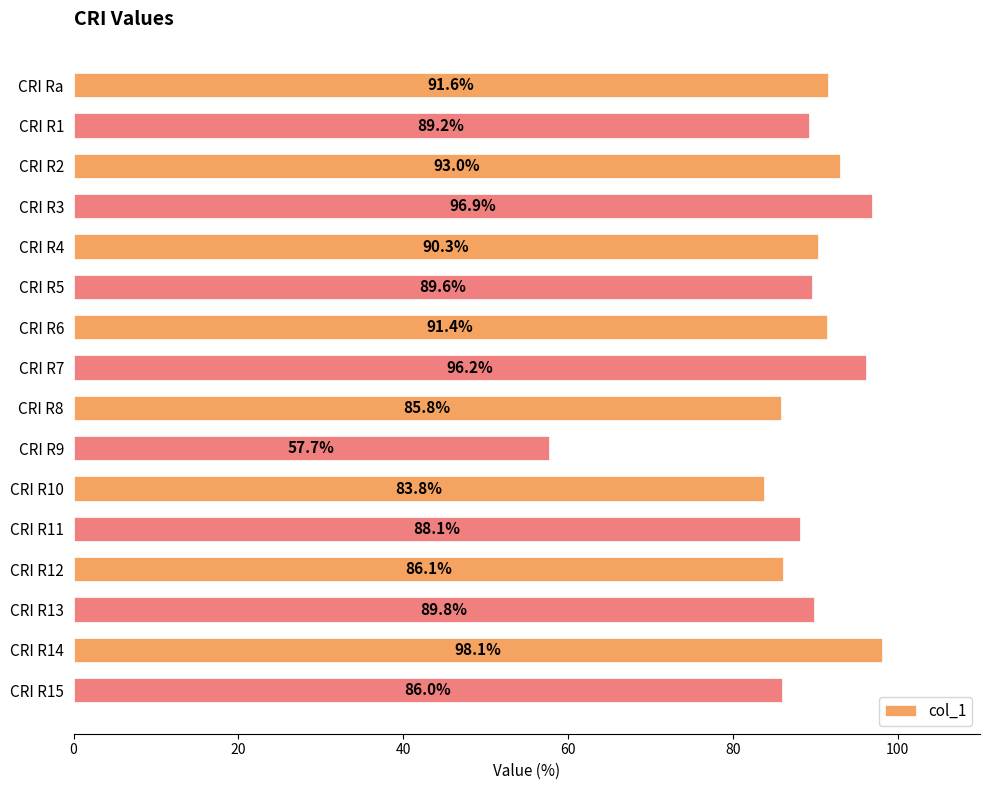

Are the bars grouped side by side (vs. stacked)?

No